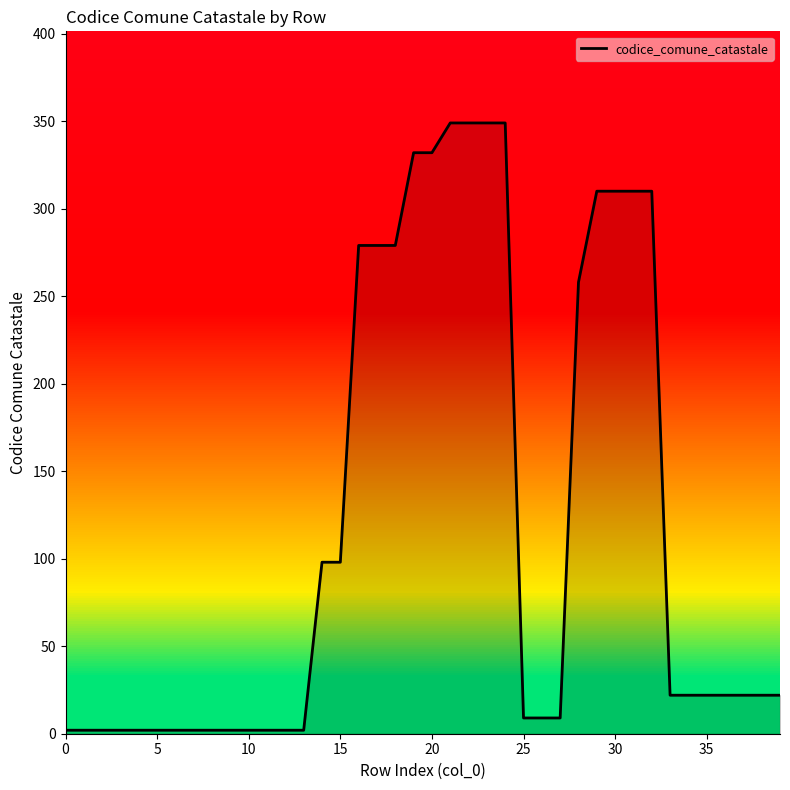

How many values are below 22?

17